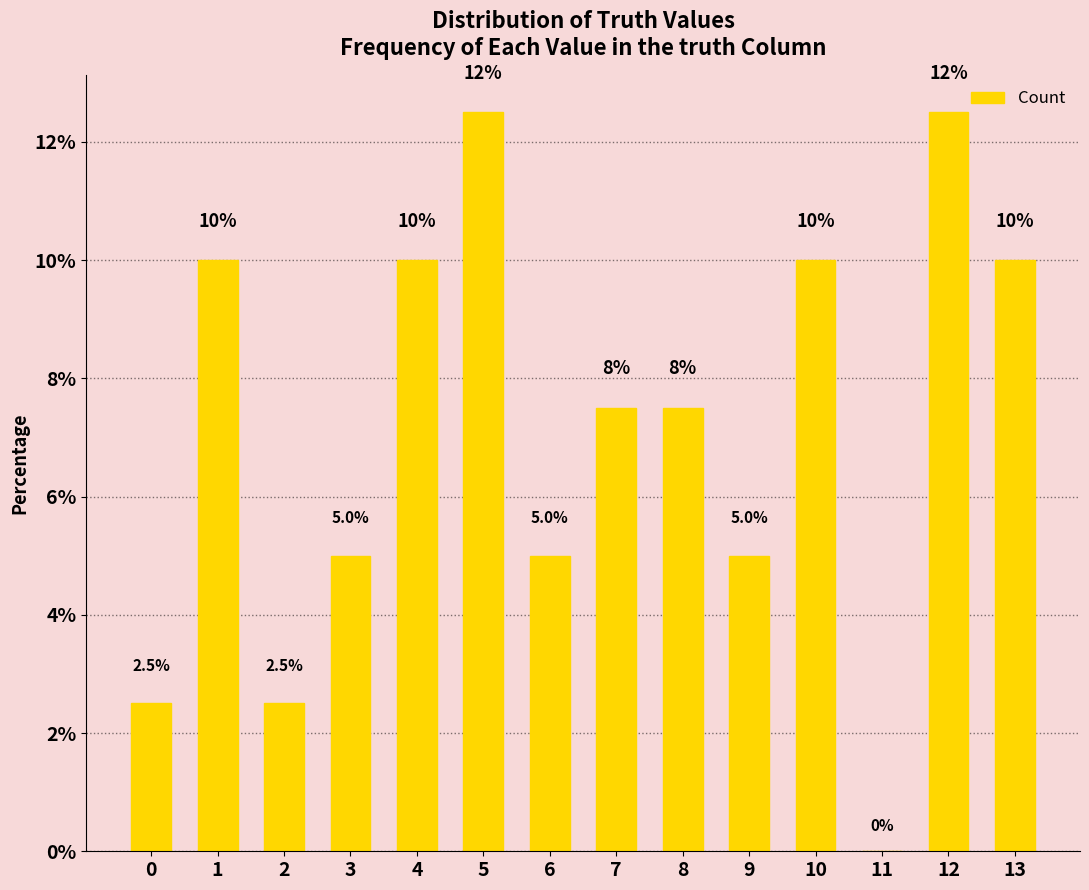

What is the maximum value shown in the chart?

12.5